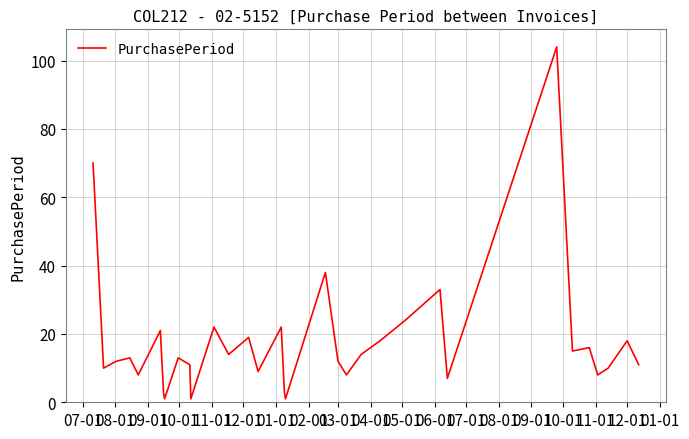

Does the chart have visible grid lines?

Yes